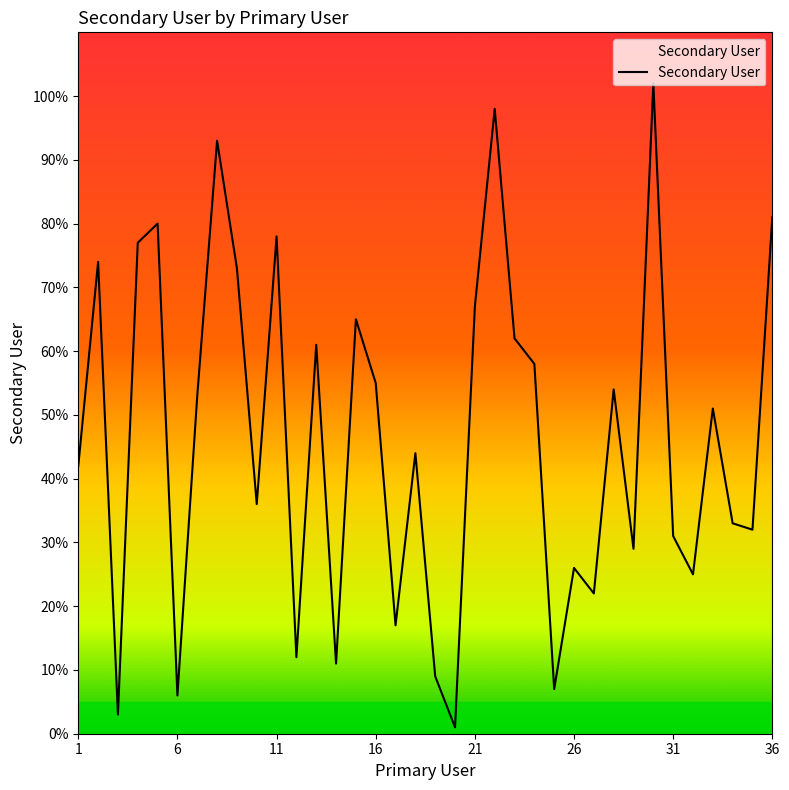

What is the maximum value shown in the chart?

102